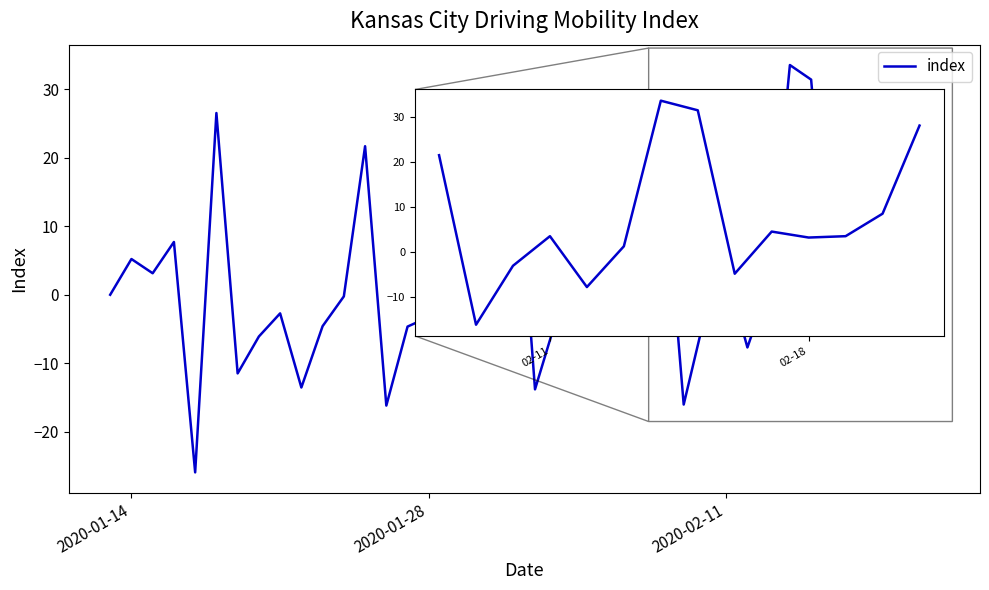

What is the smallest value displayed?

-25.9